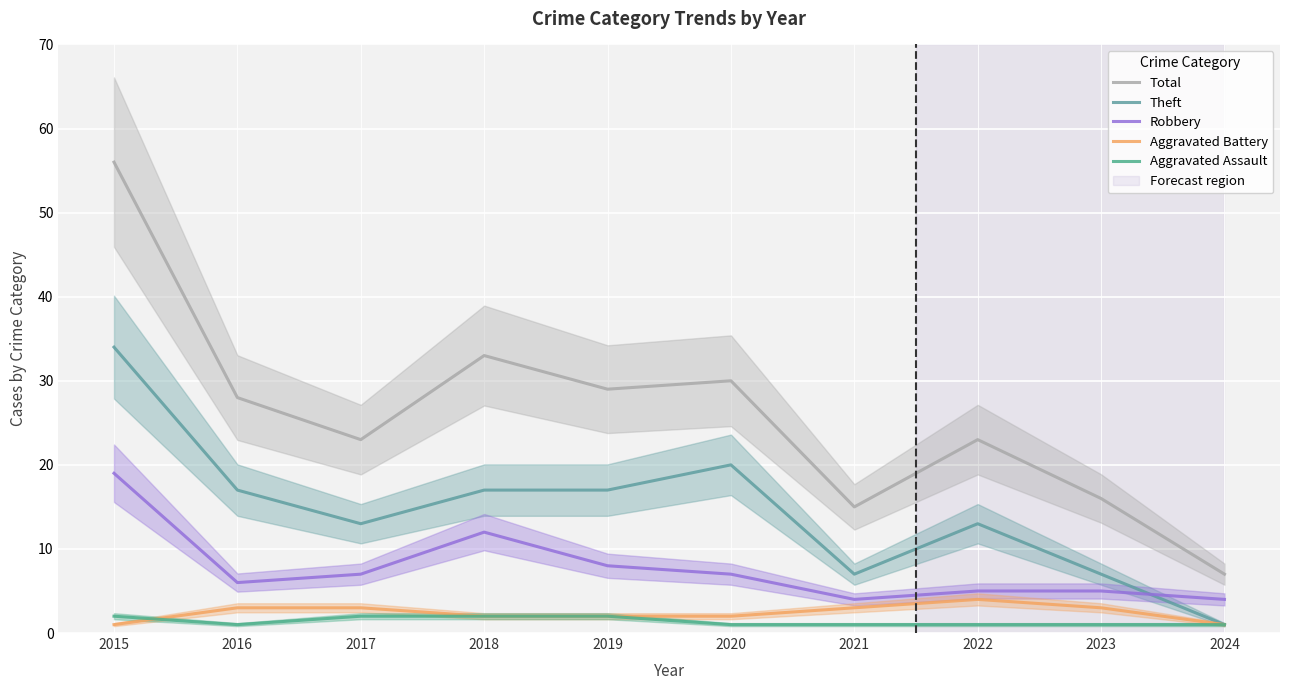

At which category does the chart reach its peak across all series?

2015